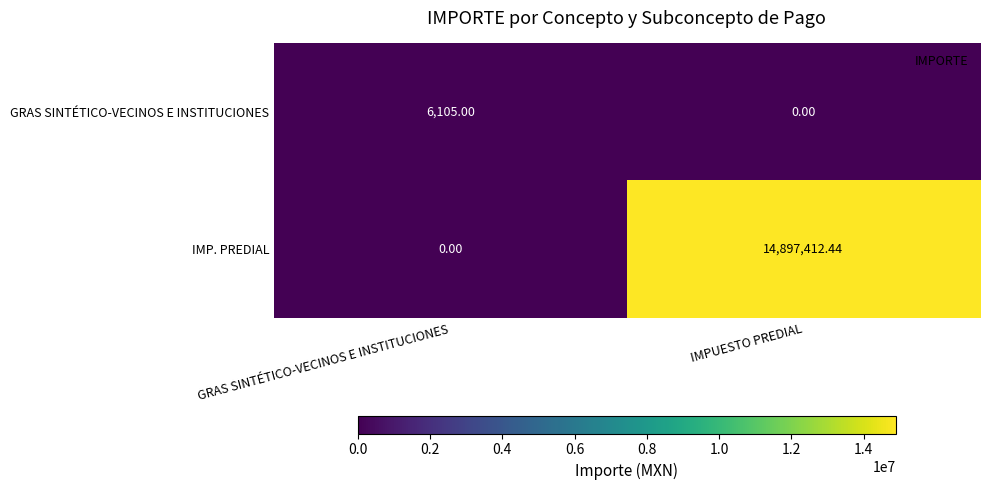

At which category is the sum across all series the highest?

IMPUESTO PREDIAL